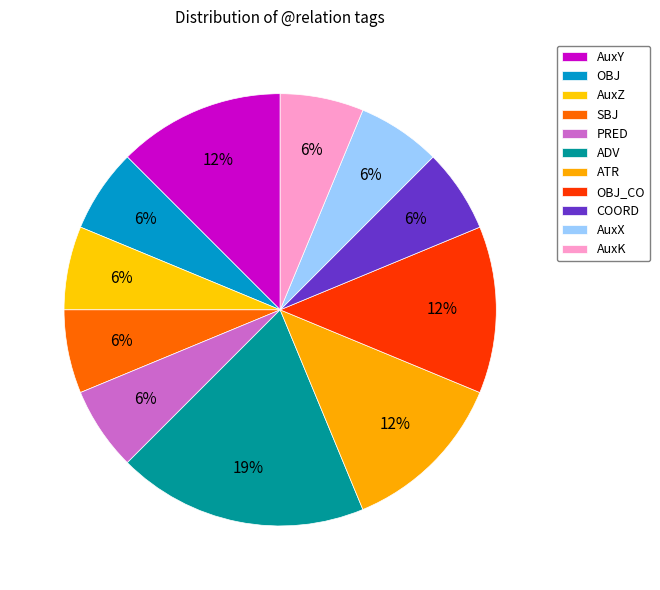

What portion of the pie excludes AuxZ?

93.8%